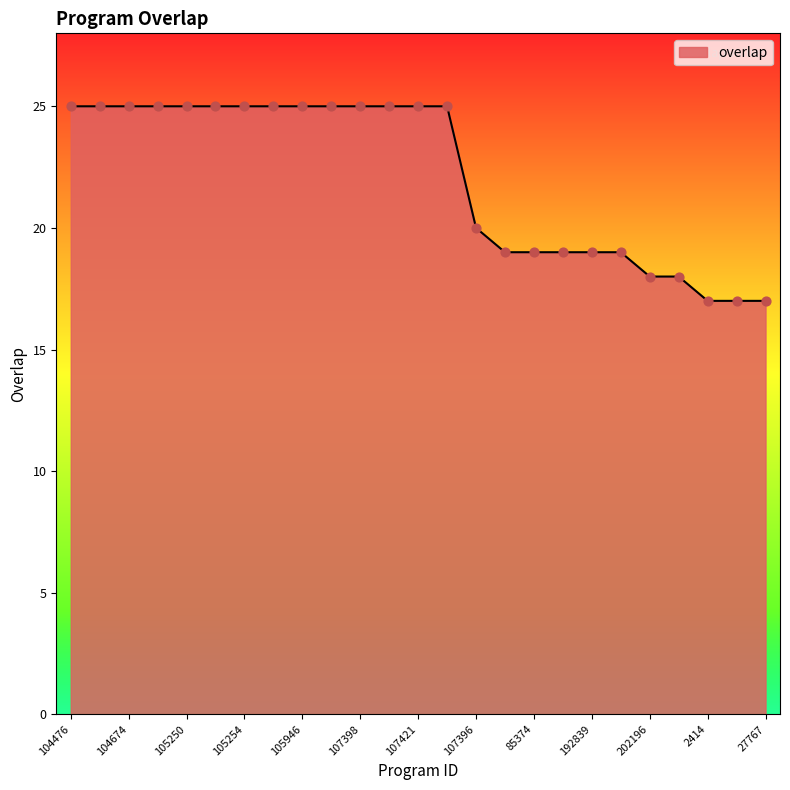

What is the maximum value shown in the chart?

25